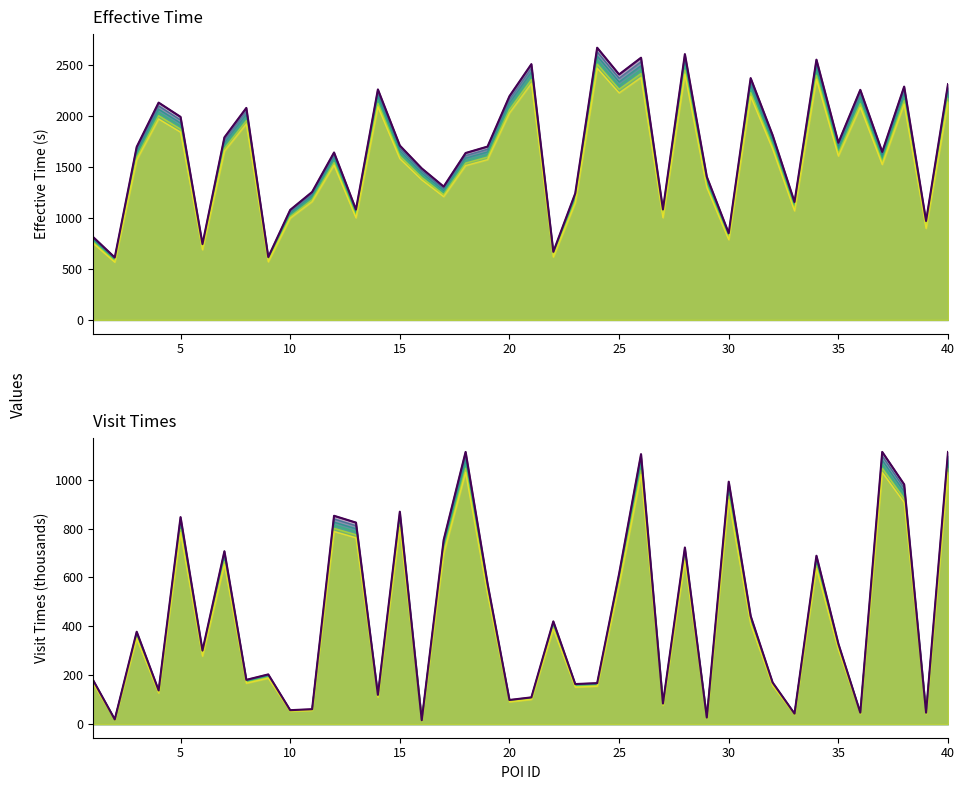

How many lines are shown in the chart?

2